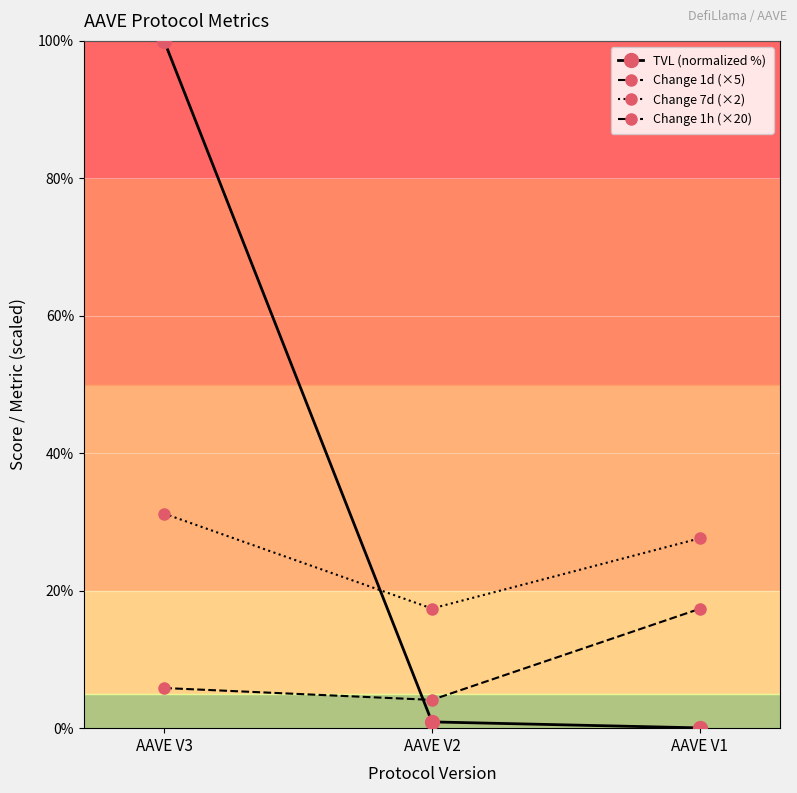

What is the sum of all Change 1d (×5) values?

27.3